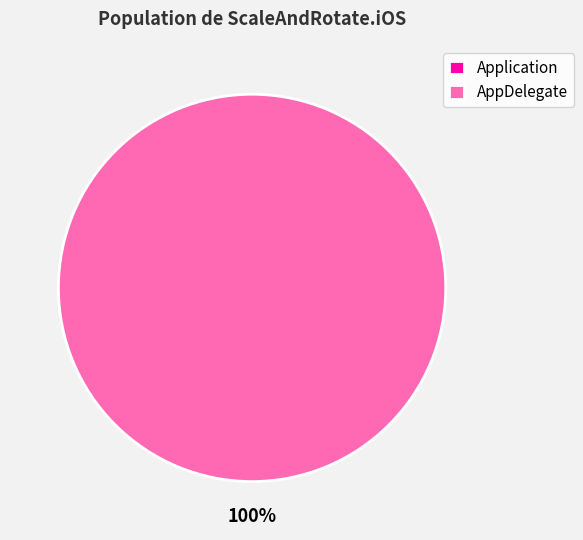

To the nearest percent, what percentage of the pie is AppDelegate?

100%